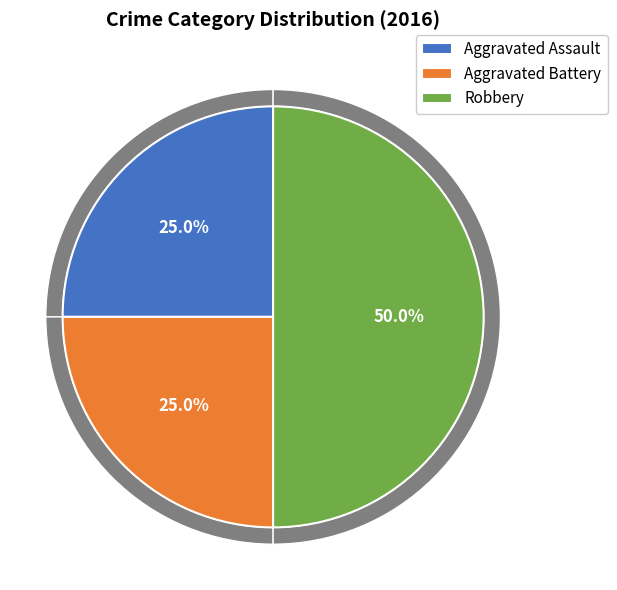

To the nearest percent, what percentage of the pie is Aggravated Assault?

25%